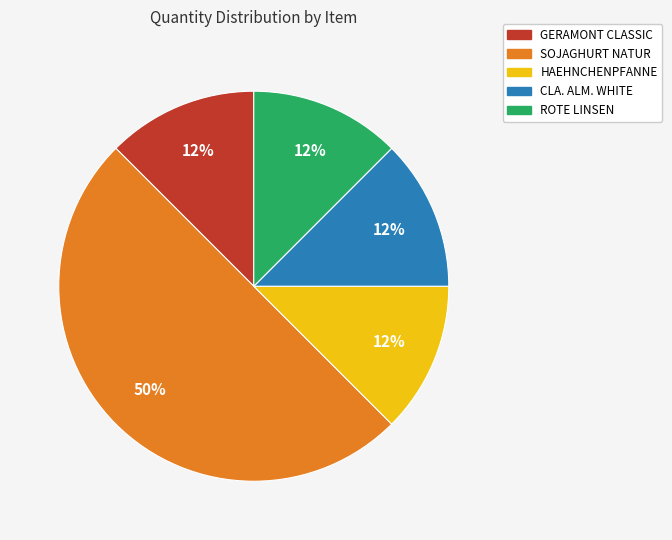

Is it true that ROTE LINSEN is 12% of the pie?

True